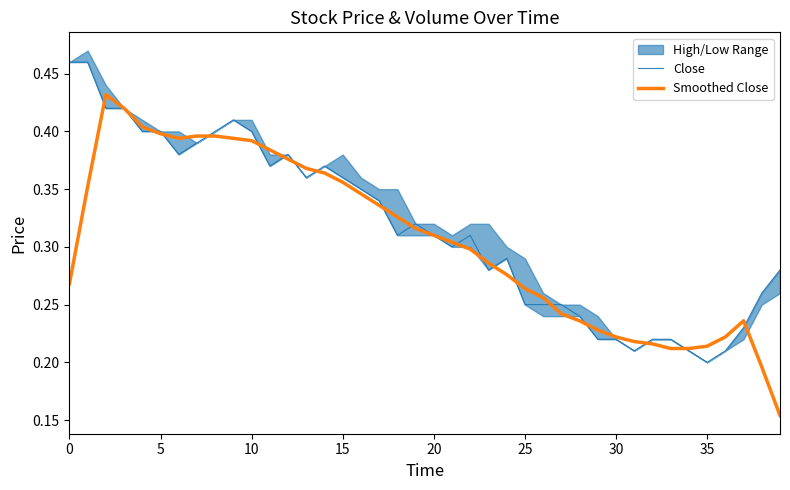

Which series has the largest total across all categories?

Close